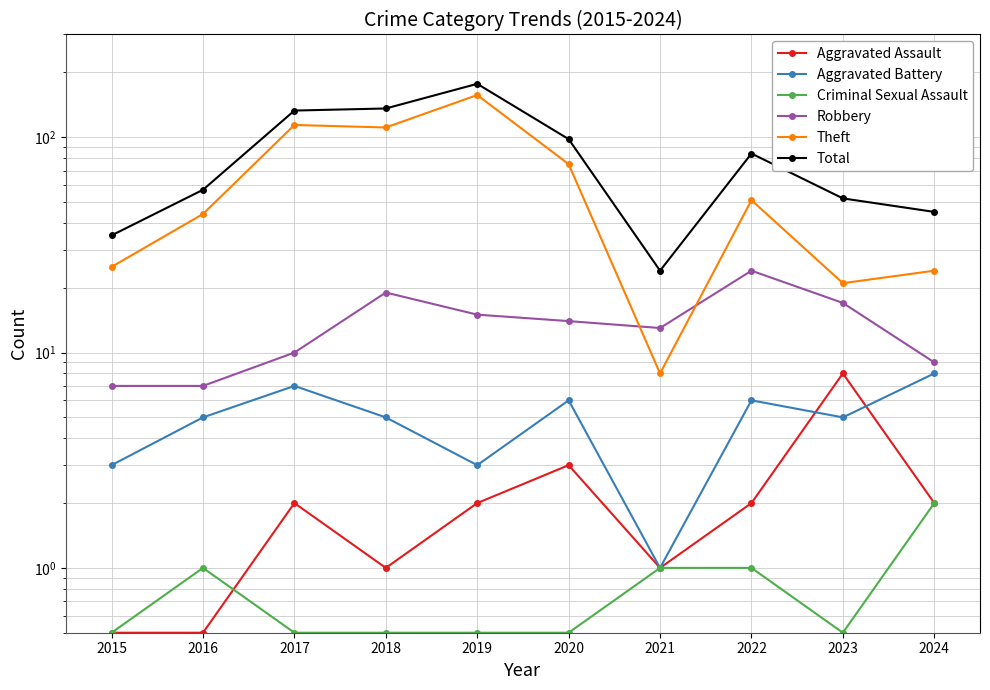

How many values in the Theft series are below 51?

5